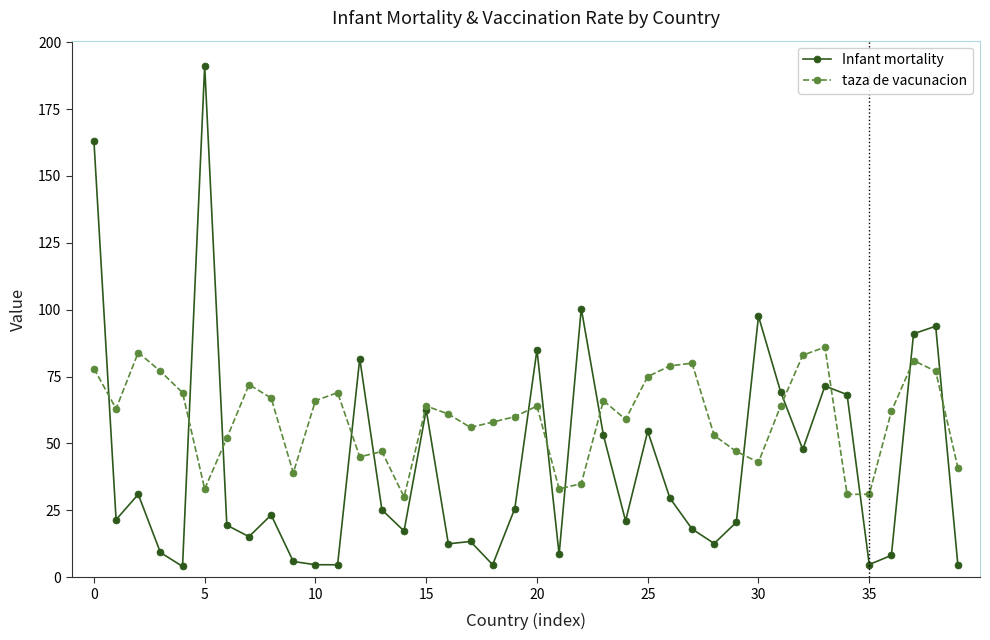

What is the value of the Infant mortality point at the 34th from the left?

71.5